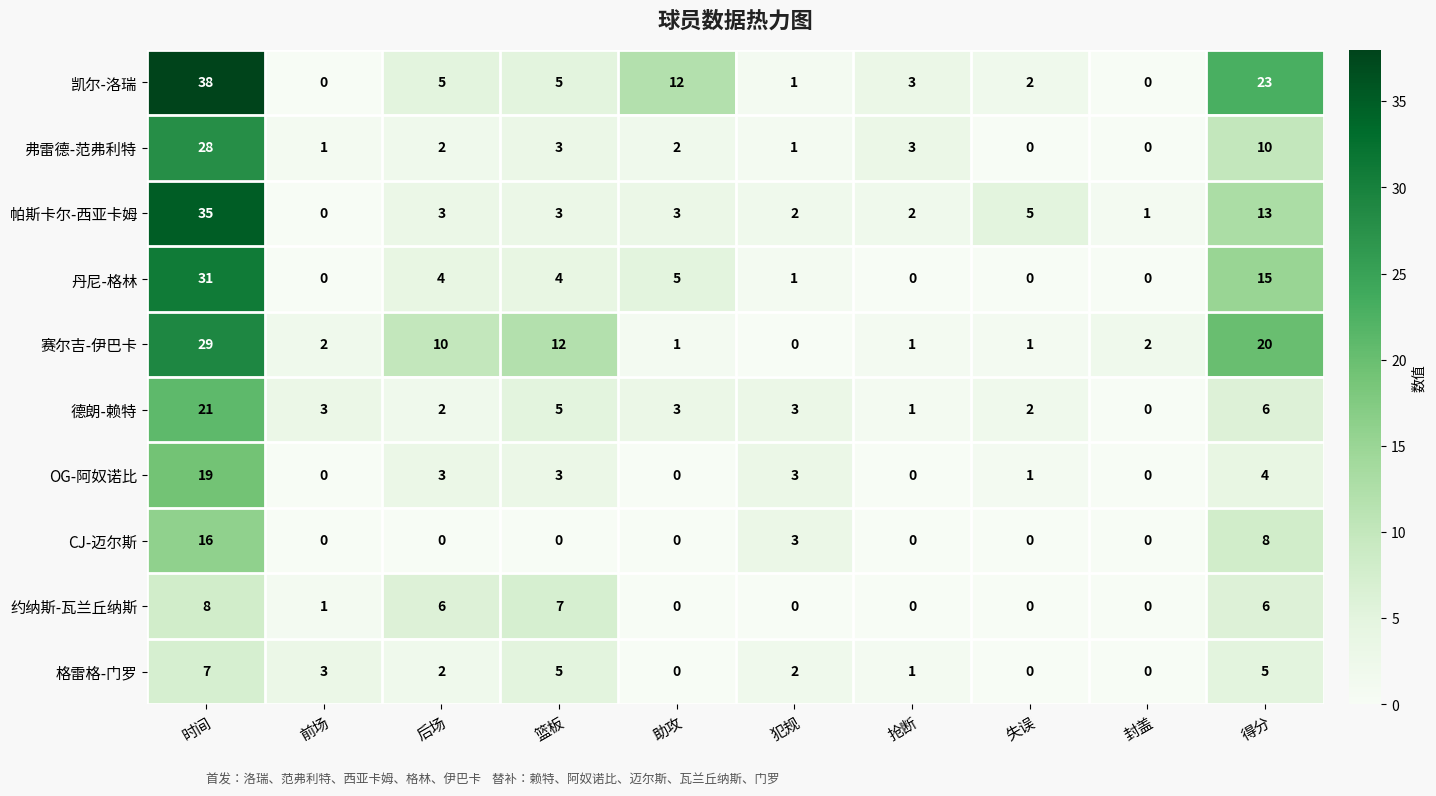

Which series has the widest spread of values?

凯尔-洛瑞